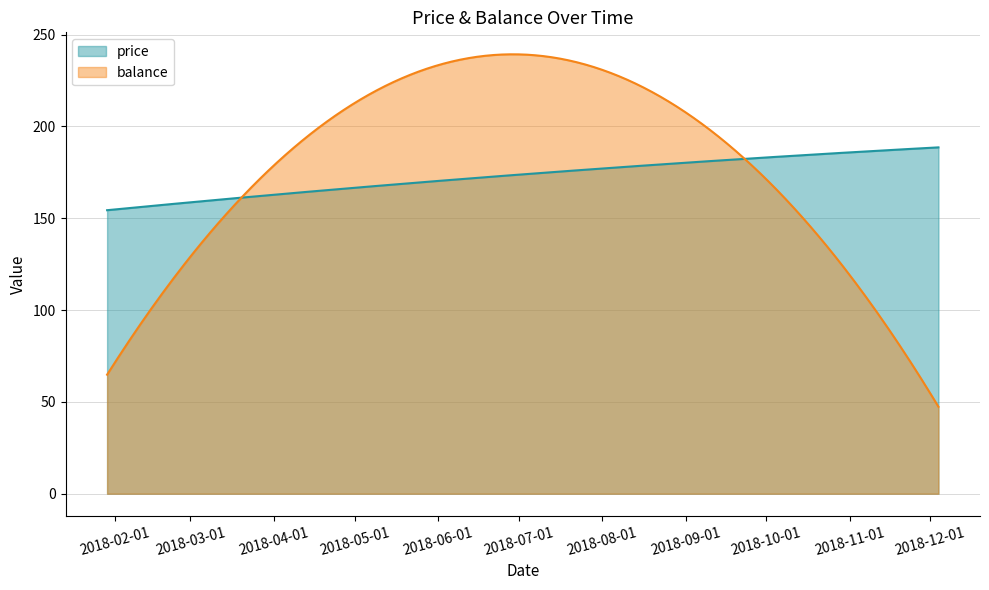

How many categories are shown in the chart?

300